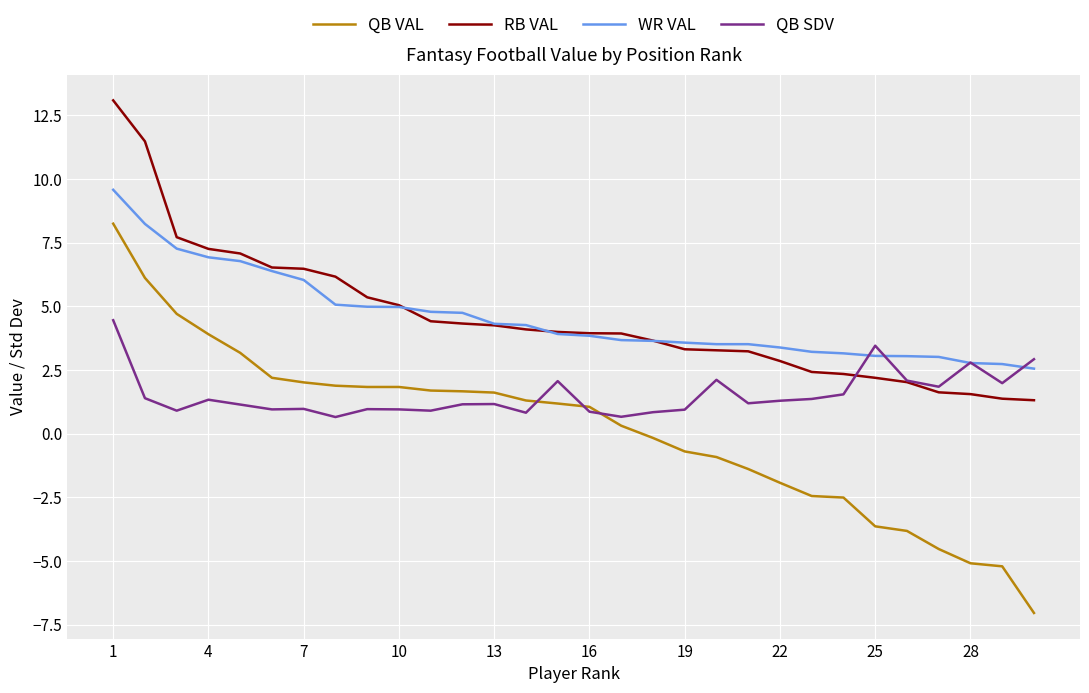

List the series in order of their peak value, lowest first.

QB SDV, QB VAL, WR VAL, RB VAL